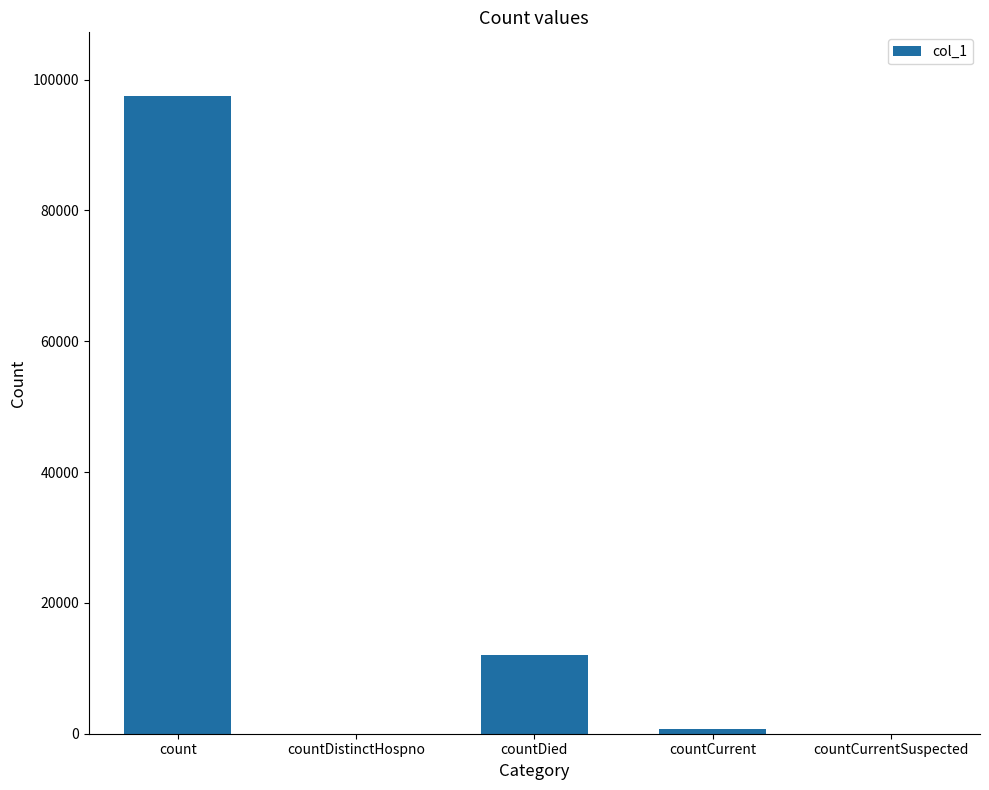

Between countCurrent and count, which is larger?

count